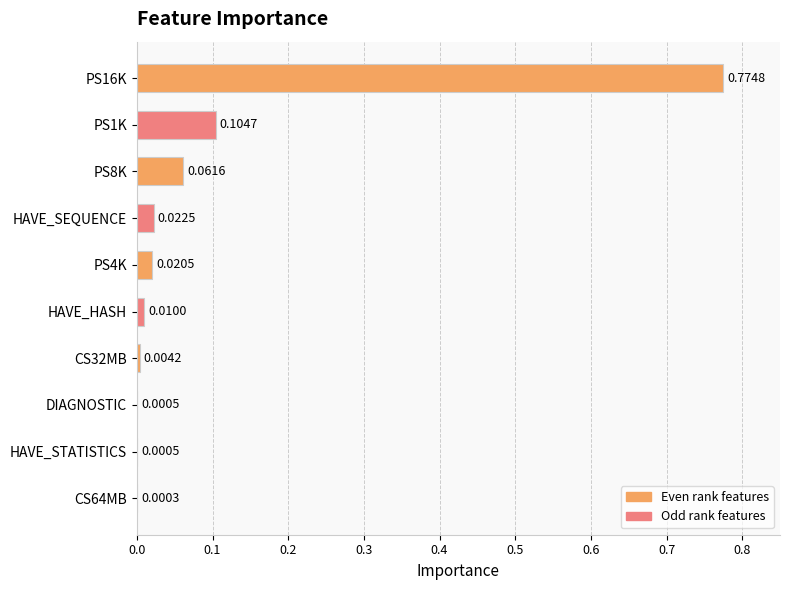

What is the sum of all values?

1.0